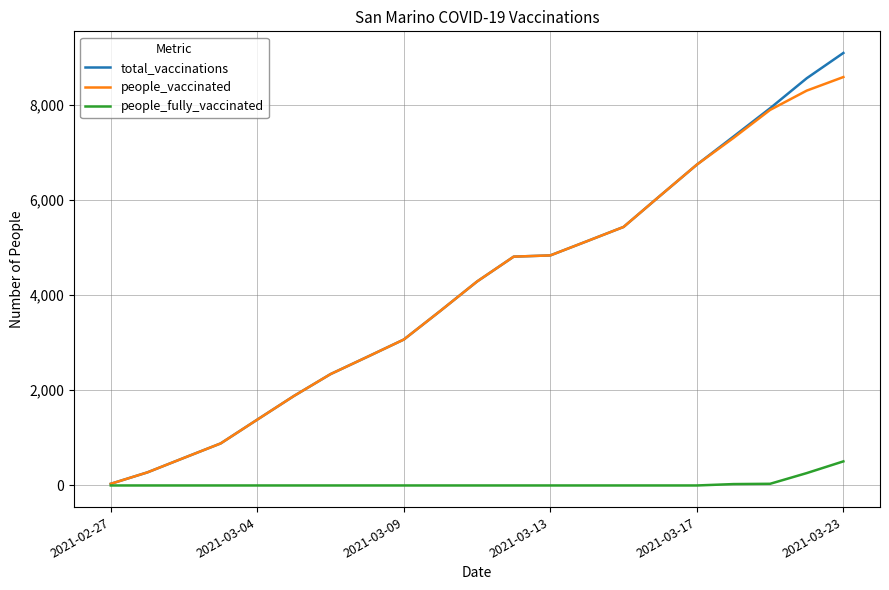

What is the difference between the maximum and second lowest values in the people_vaccinated series?

8303